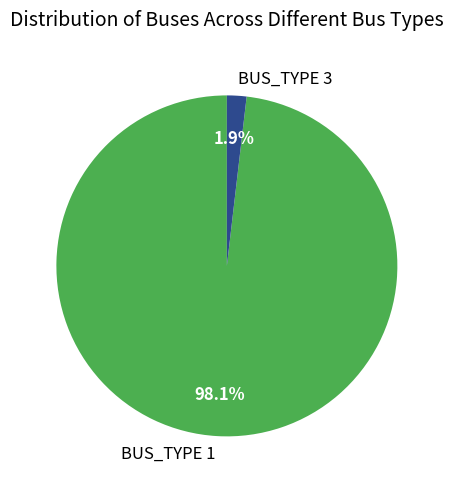

Does BUS_TYPE 1 represent more than half of the total?

Yes